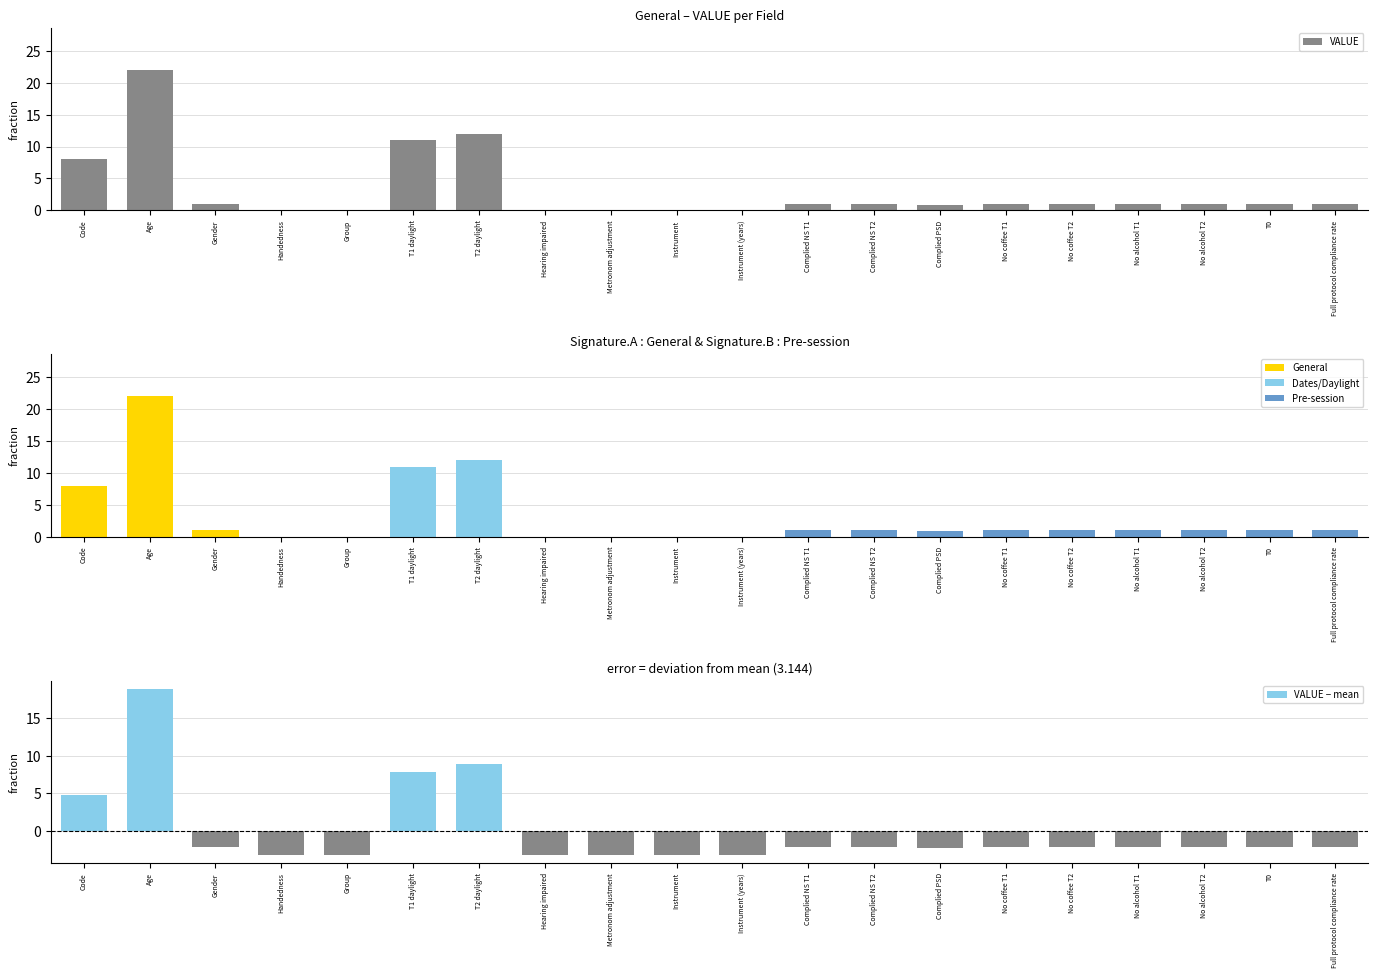

What is the value of the VALUE − mean bar at the 9th from the left?

-3.1